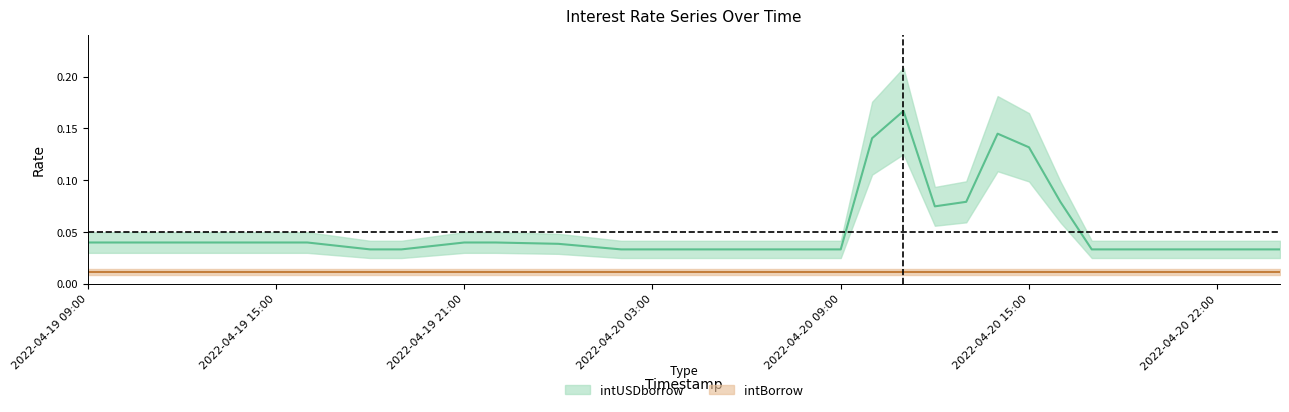

Rank the categories by value from highest to lowest.

2022-04-20 11:00, 2022-04-20 14:00, 2022-04-20 10:00, 2022-04-20 15:00, 2022-04-20 13:00, 2022-04-20 17:00, 2022-04-20 12:00, 2022-04-19 09:00, 2022-04-19 10:00, 2022-04-19 11:00, 2022-04-19 12:00, 2022-04-19 13:00, 2022-04-19 14:00, 2022-04-19 15:00, 2022-04-19 16:00, 2022-04-19 21:00, 2022-04-19 22:00, 2022-04-19 23:00, 2022-04-20 00:00, 2022-04-19 17:00, 2022-04-19 20:00, 2022-04-20 01:00, 2022-04-19 18:00, 2022-04-19 19:00, 2022-04-20 02:00, 2022-04-20 03:00, 2022-04-20 04:00, 2022-04-20 05:00, 2022-04-20 06:00, 2022-04-20 07:00, 2022-04-20 08:00, 2022-04-20 09:00, 2022-04-20 18:00, 2022-04-20 19:00, 2022-04-20 20:00, 2022-04-20 21:00, 2022-04-20 22:00, 2022-04-20 23:00, 2022-04-21 00:00